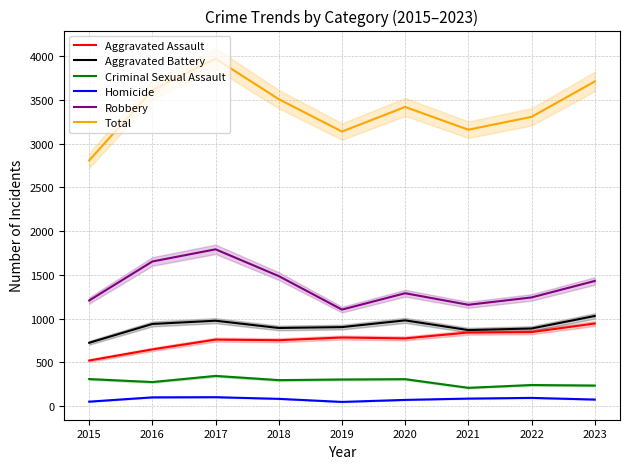

At which label does Robbery first exceed 1289?

2016